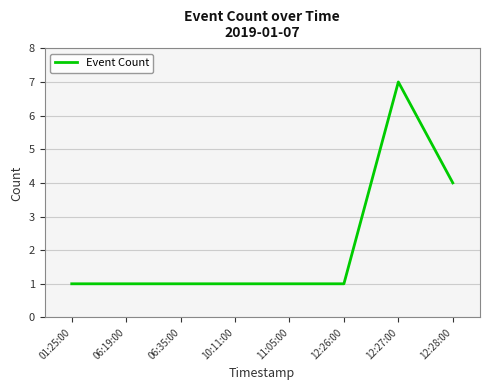

Which has a higher value, 12:28:00 or 12:26:00?

12:28:00